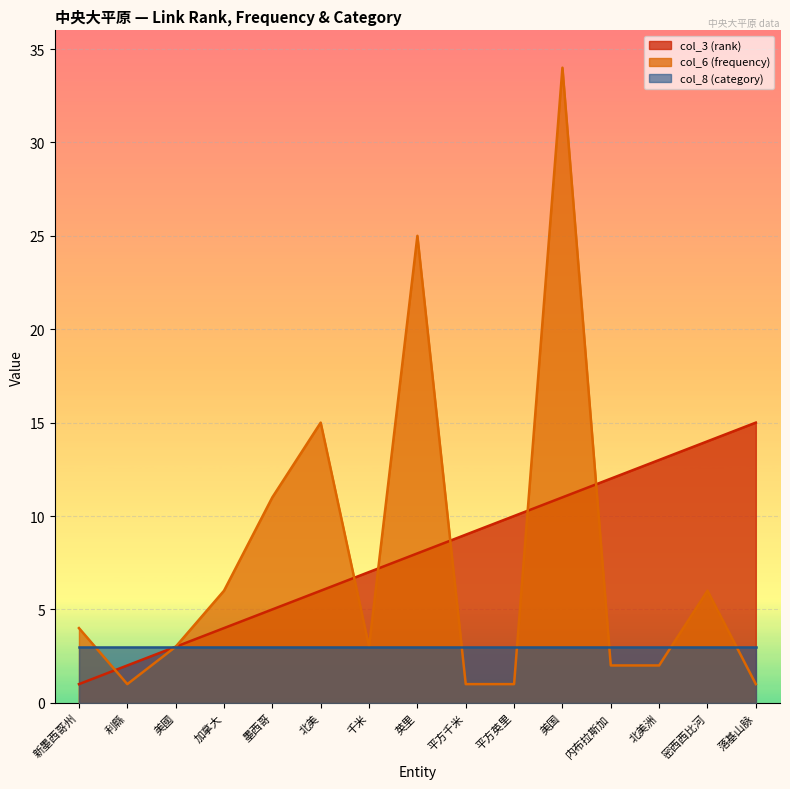

How many values in the col_6 (frequency) series are below 3?

6